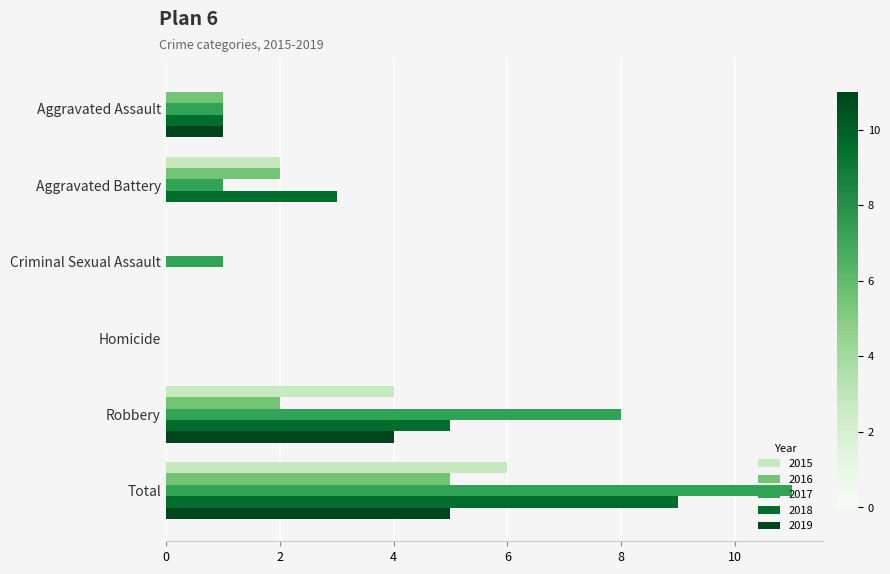

Count the 2019 values in the range 0 to 4.

5